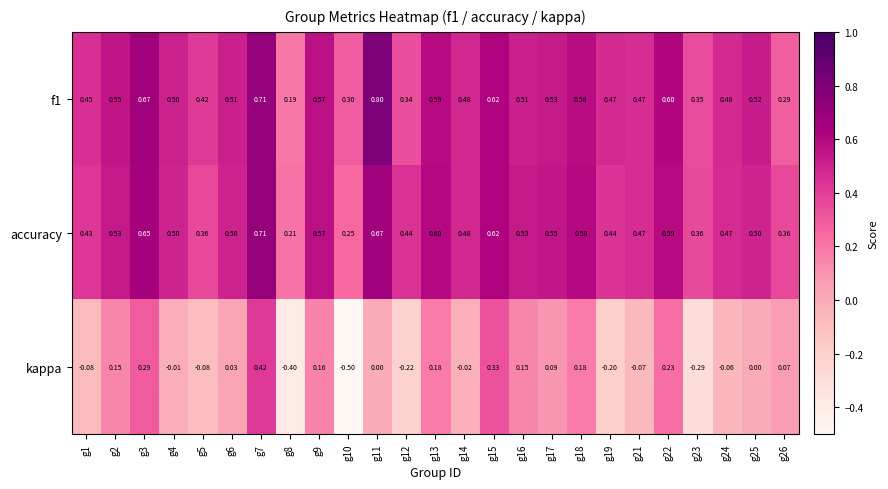

Between g12 and g21, which series saw the biggest shift?

kappa